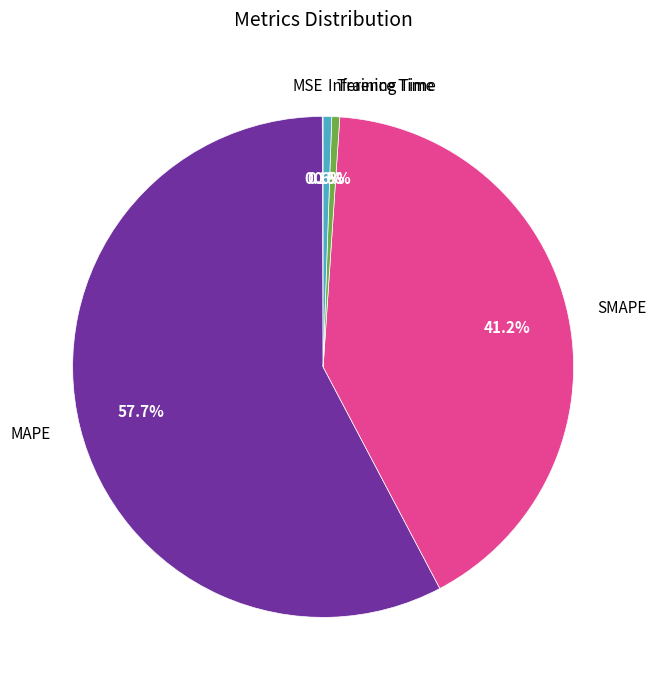

To the nearest percent, what is the difference between the MAPE and Training Time slice percentages?

57%